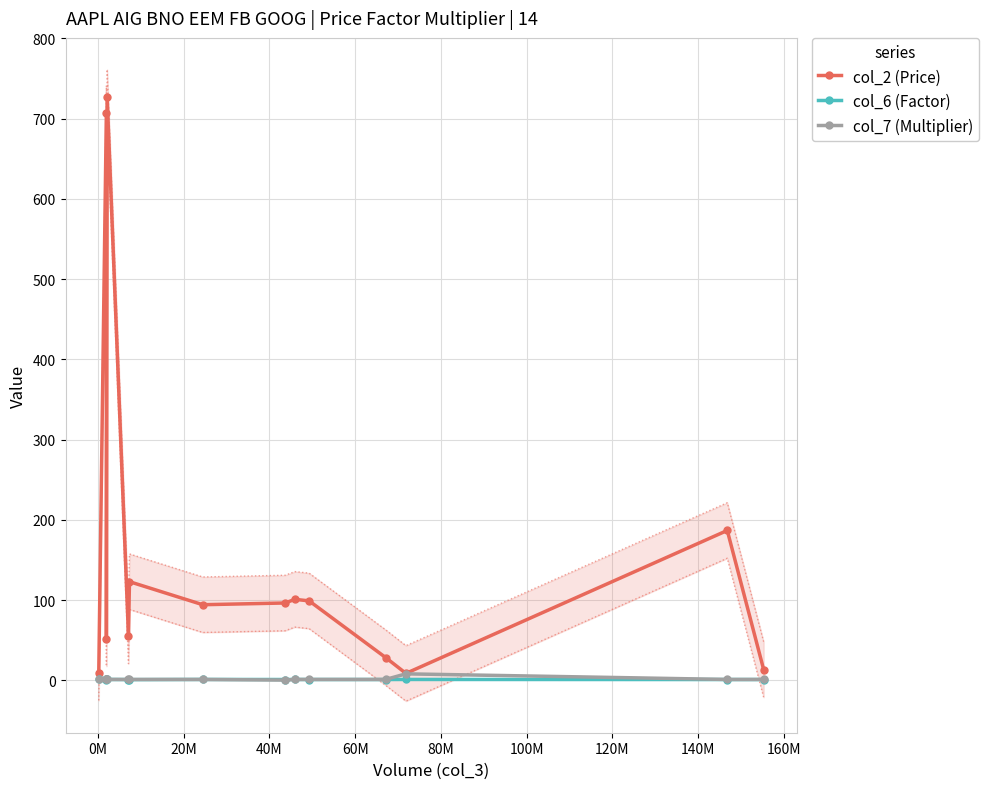

True or false: col_6 (Factor) and col_2 (Price) intersect in this chart.

False